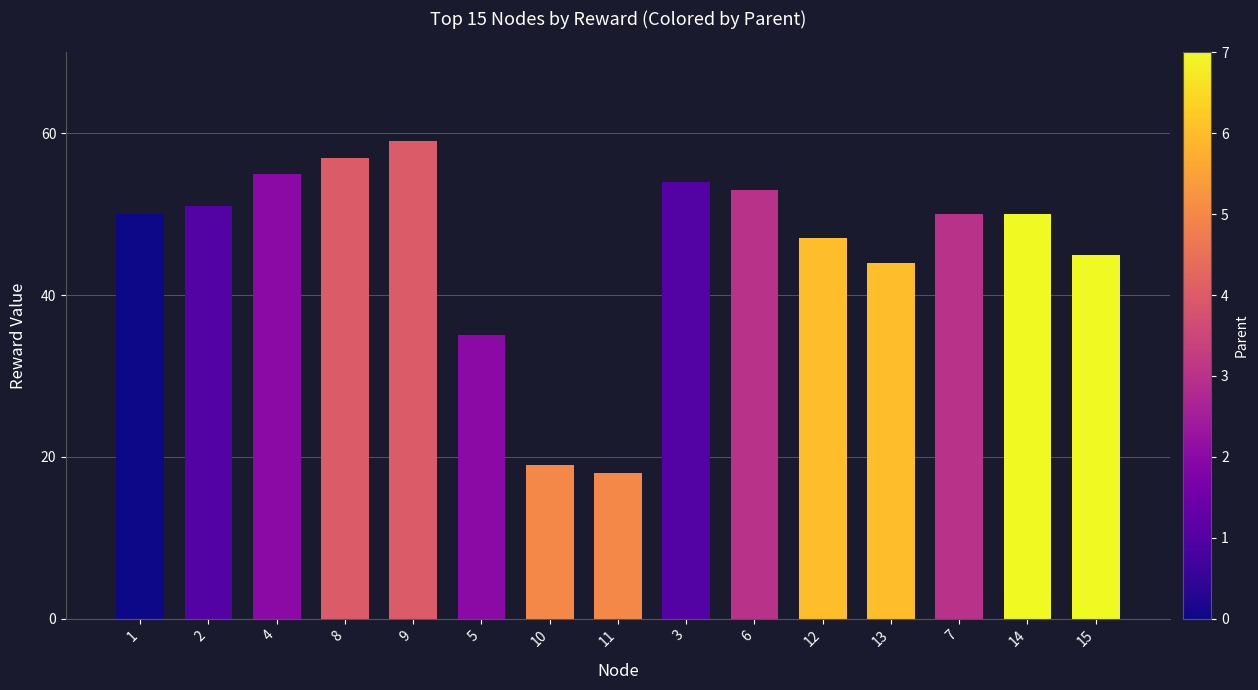

What is the approximate value at 5, to the nearest 10?

40